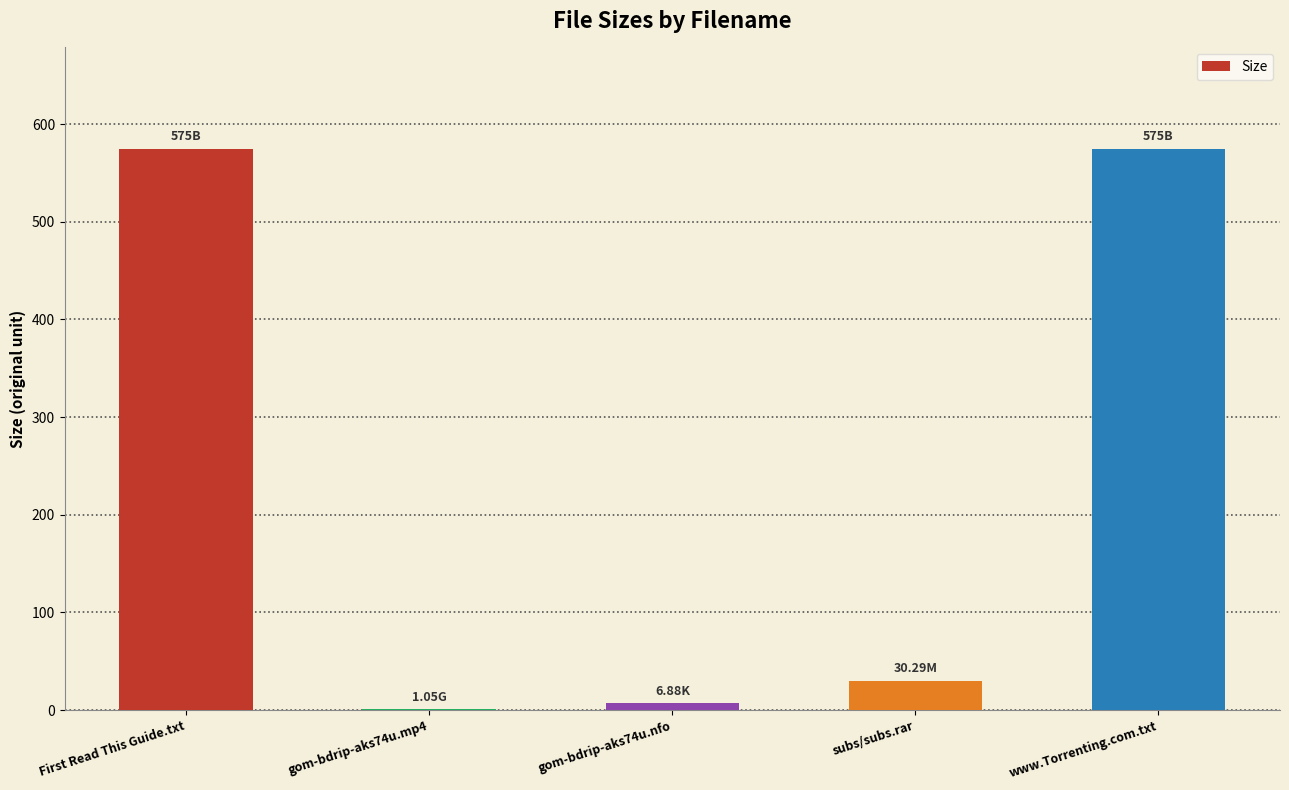

What is the sum of all values?

1188.2